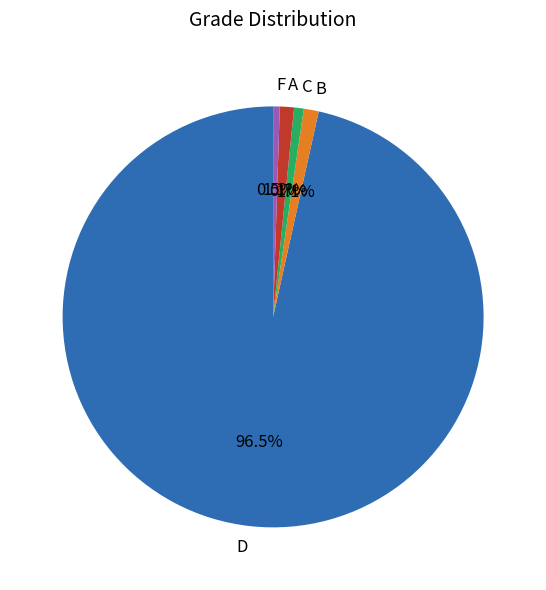

How many slices are in this pie chart?

5